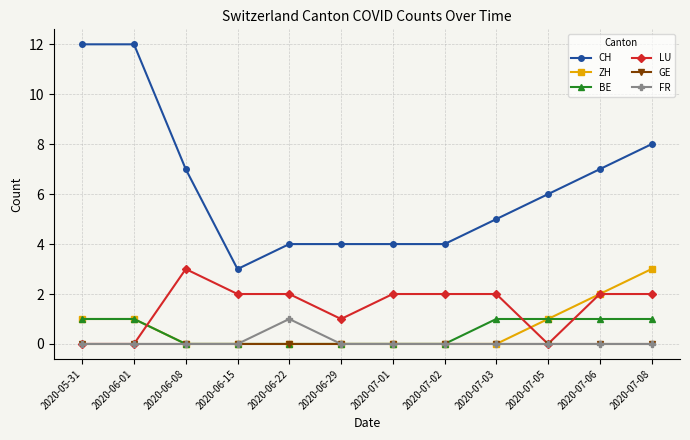

How many series are shown in this chart?

6